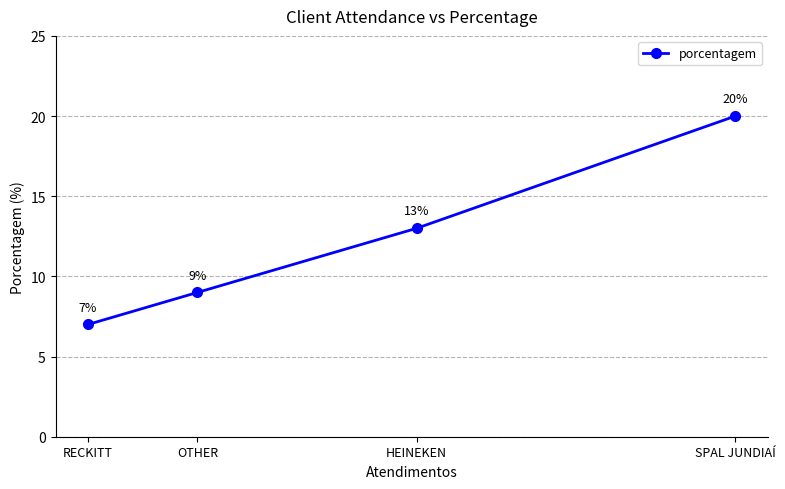

What is the smallest value displayed?

7